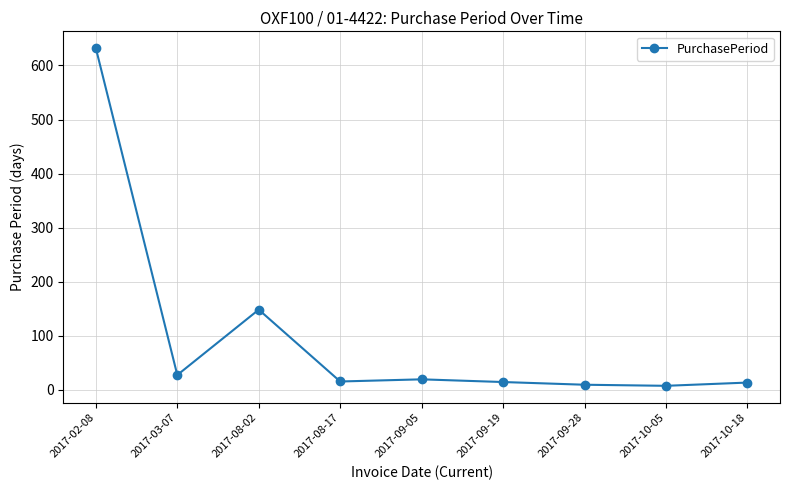

How many data points are less than 15?

4